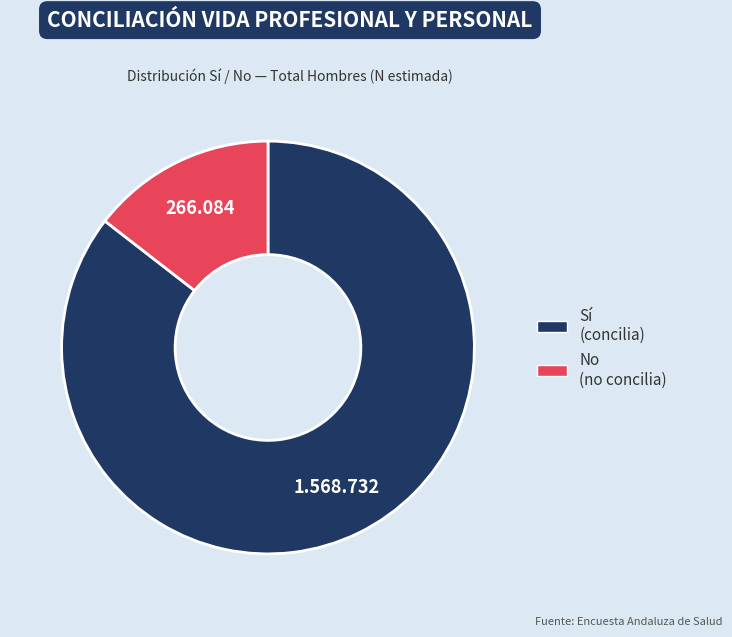

Which slice is the smallest?

No